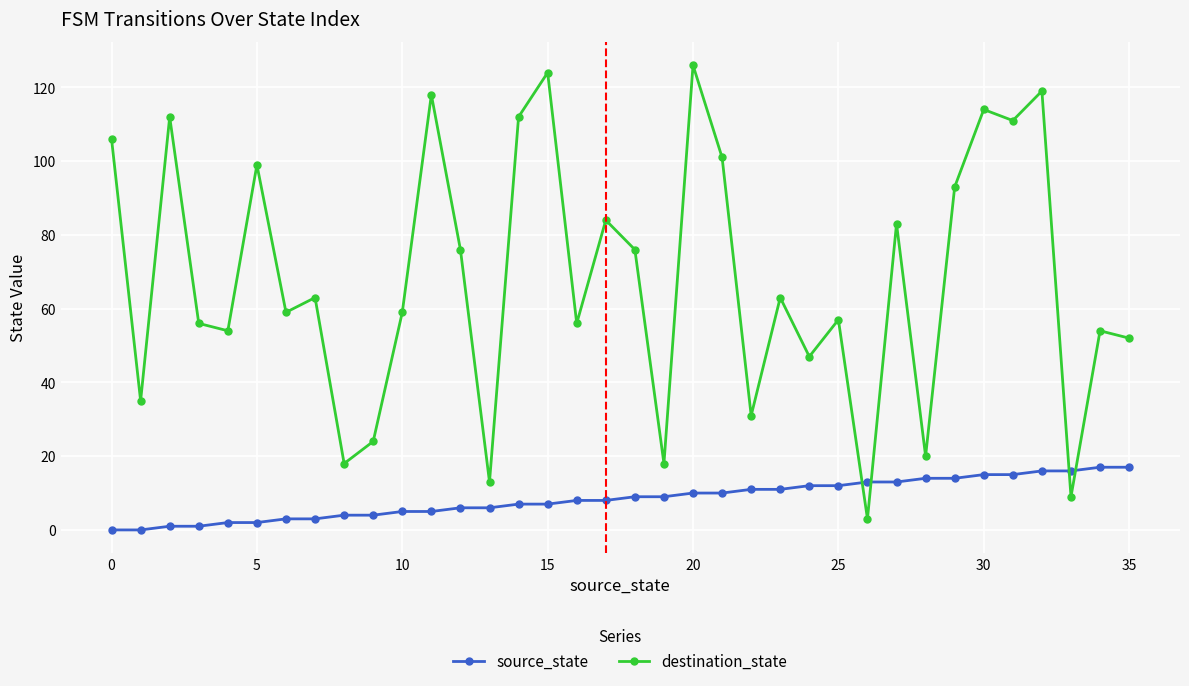

What is the average value of the destination_state series?

68